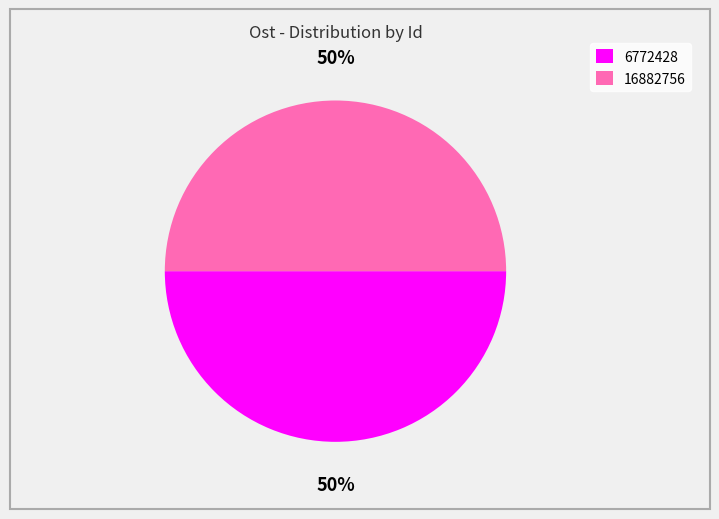

To the nearest percent, what portion does 6772428 represent?

50%